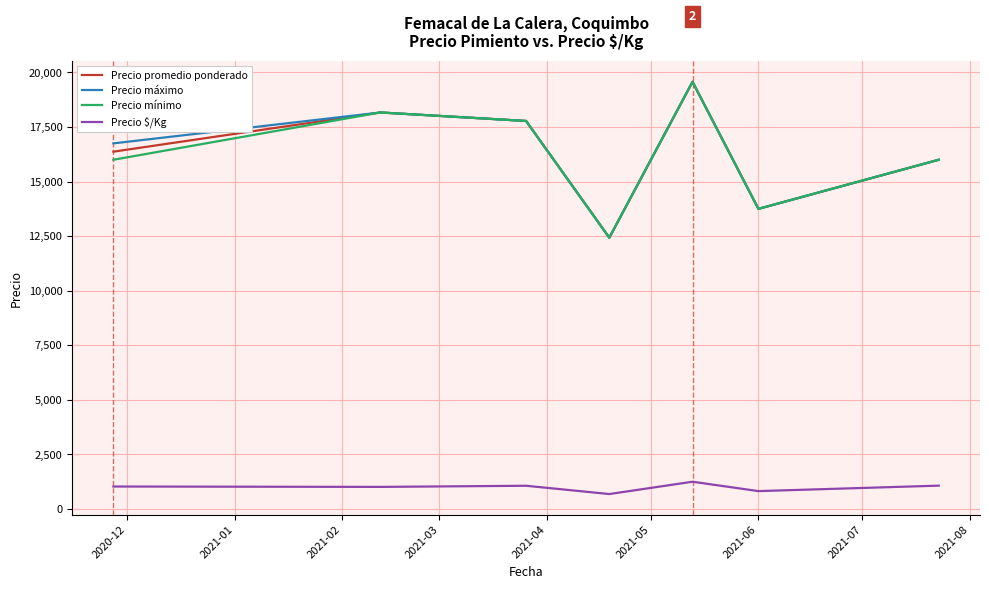

True or false: Precio mínimo and Precio $/Kg intersect in this chart.

False